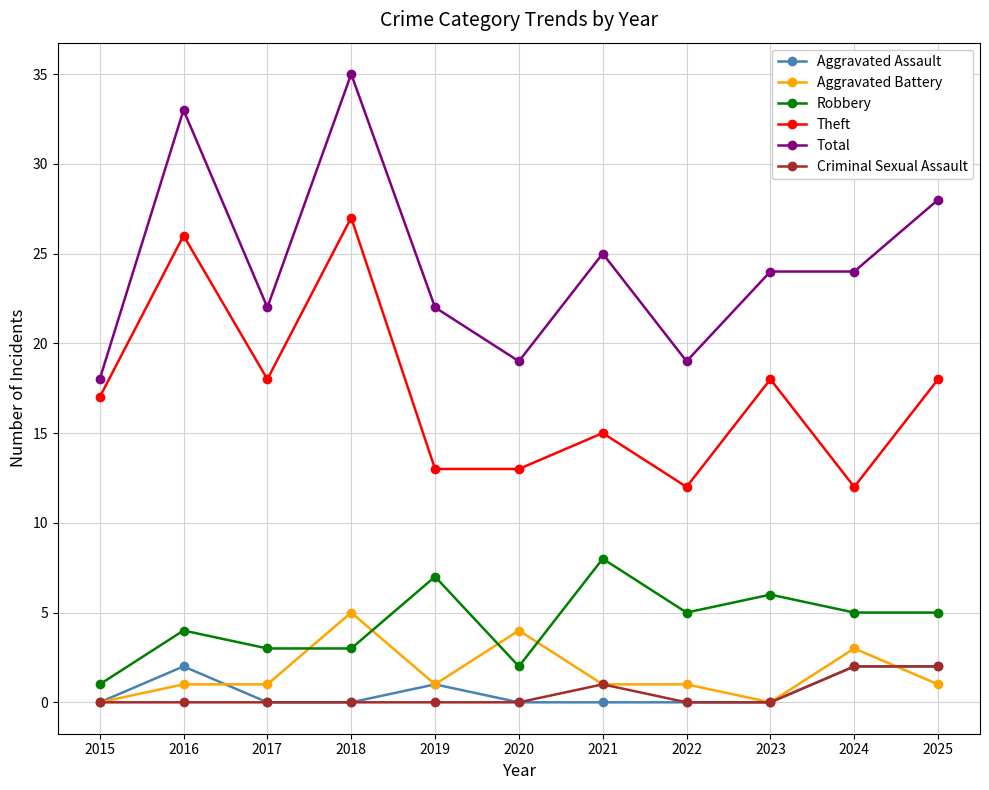

Where is Total nearest to the value 26?

2021